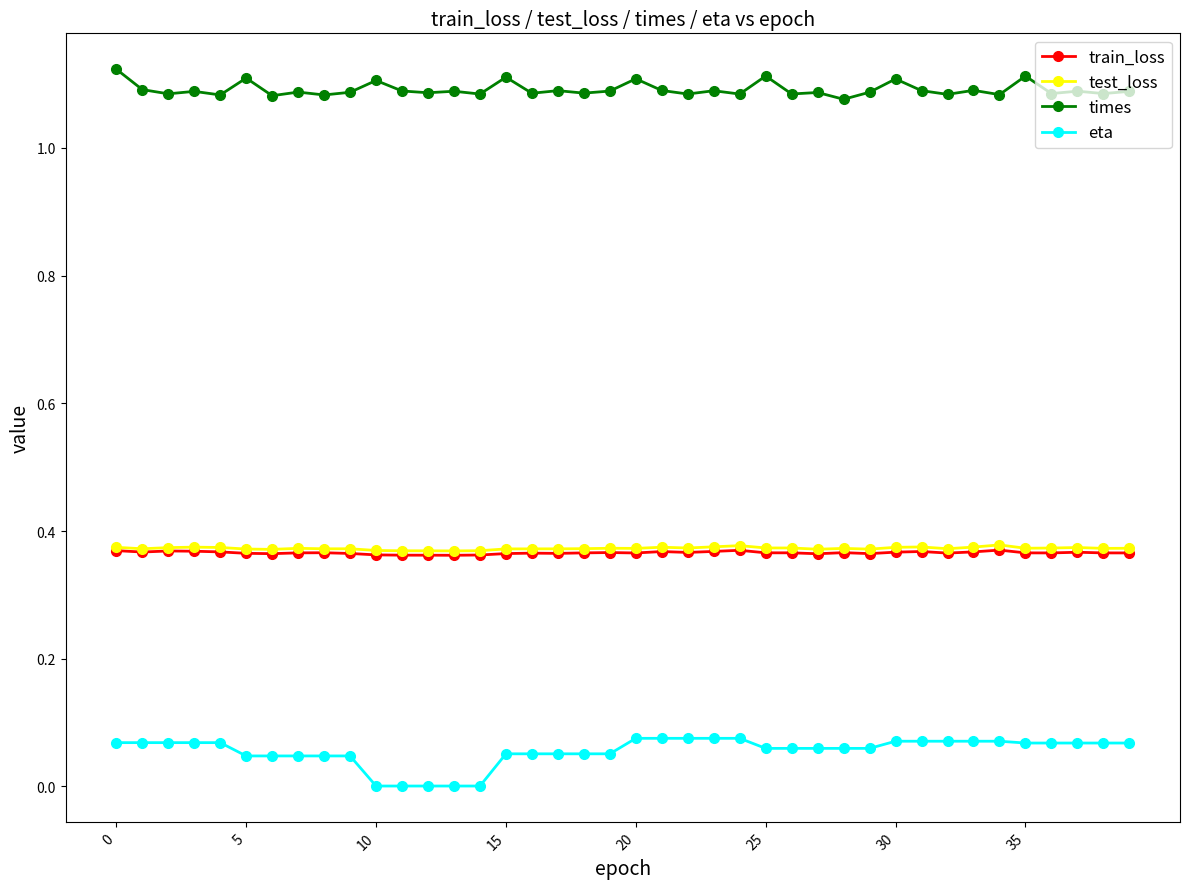

Which series has the largest total across all categories?

times